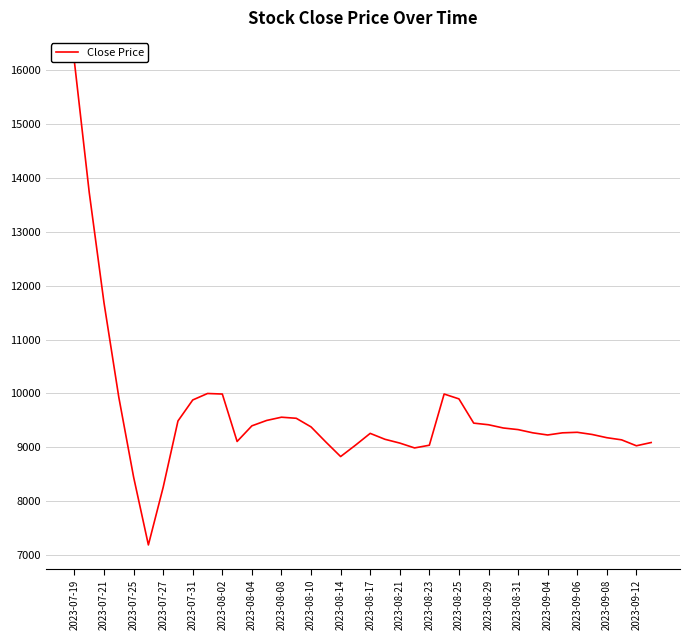

Count the number of data series in this chart.

1